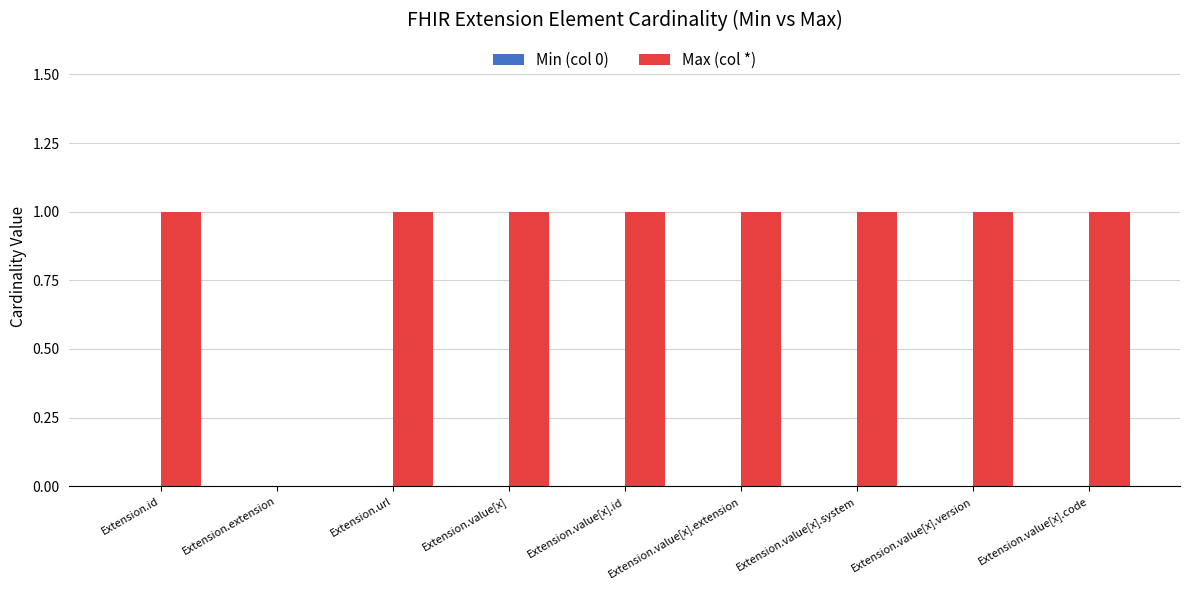

What is the ratio of the value at Extension.value[x].version to the value at Extension.value[x]?

1.0